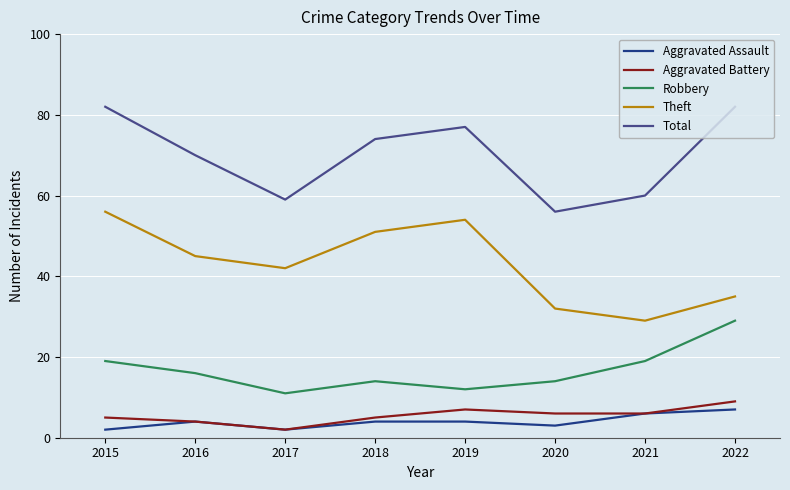

What is the minimum value for Robbery?

11